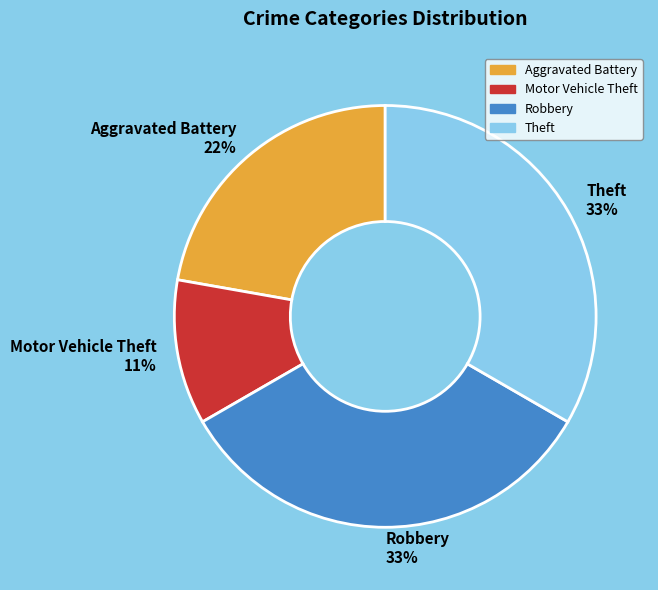

What percentage is the Motor Vehicle Theft slice, to the nearest percent?

11%